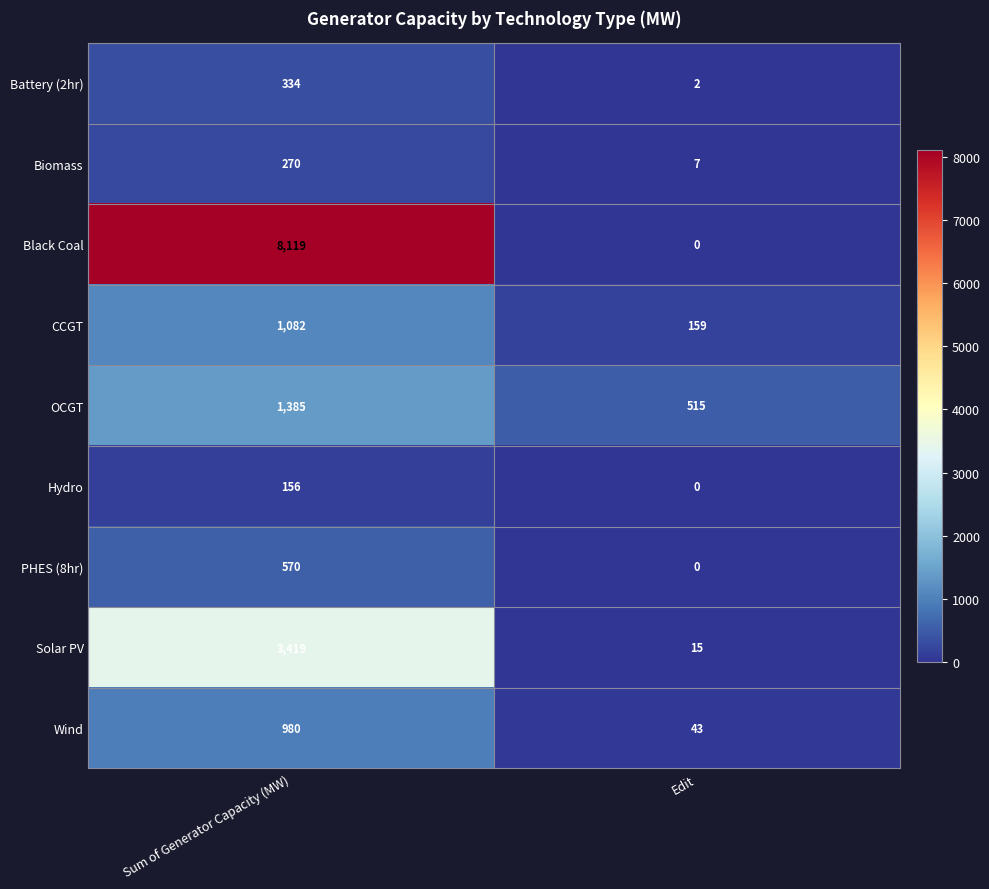

Which series changed the most between Sum of Generator Capacity (MW) and Edit?

Black Coal